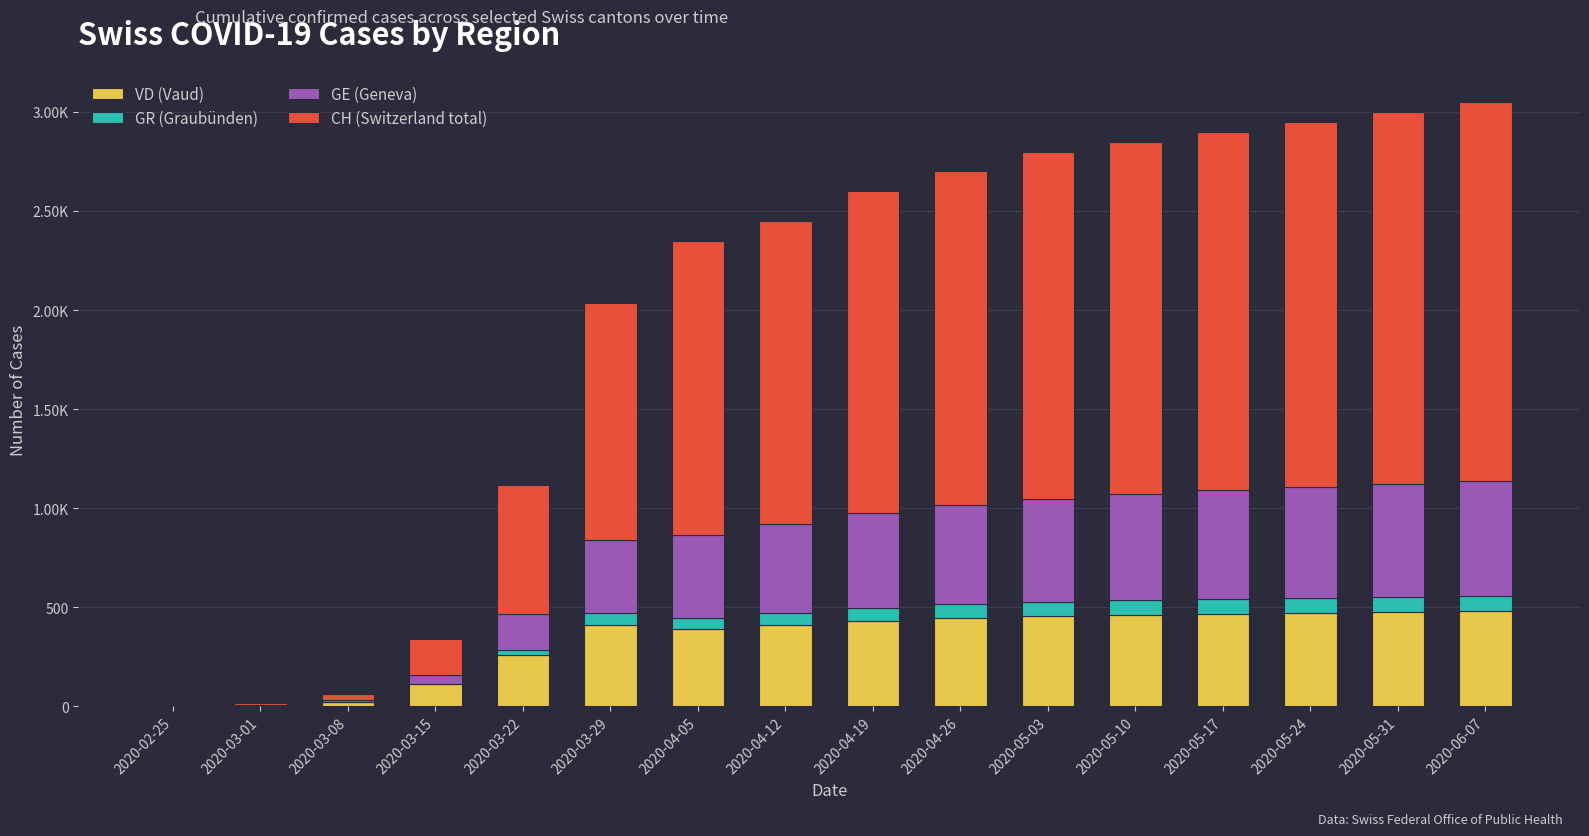

What are all the series names shown in the legend?

VD (Vaud), GR (Graubünden), GE (Geneva), CH (Switzerland total)